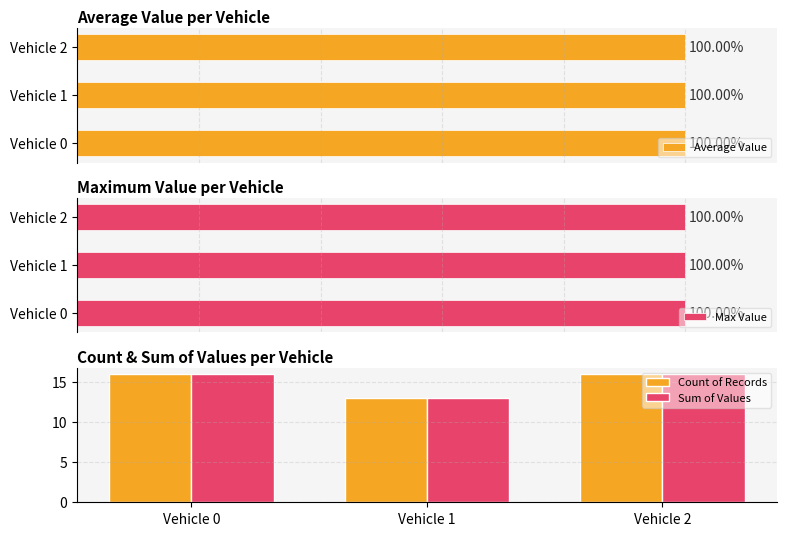

Read the Count of Records value at Vehicle 1.

13.0